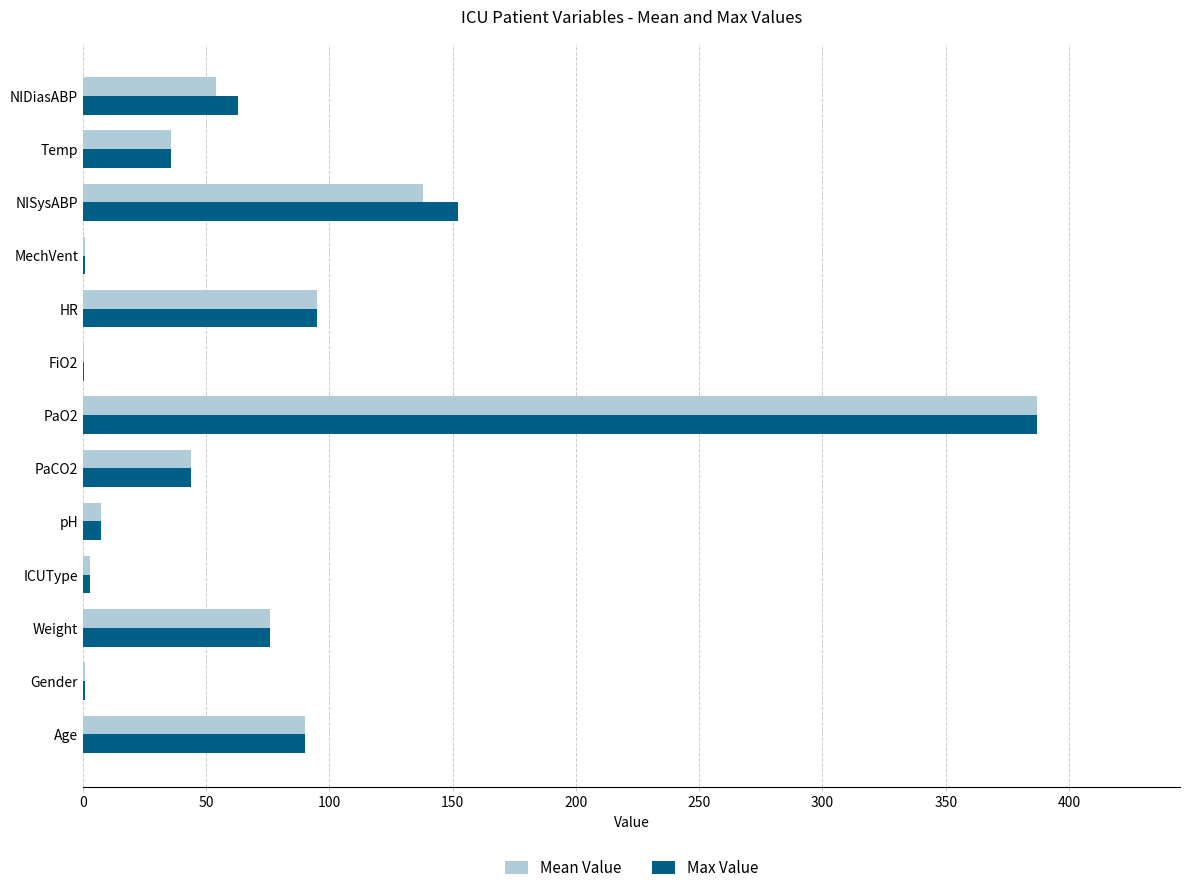

Is it true that Max Value equals 76.0 at Weight?

True